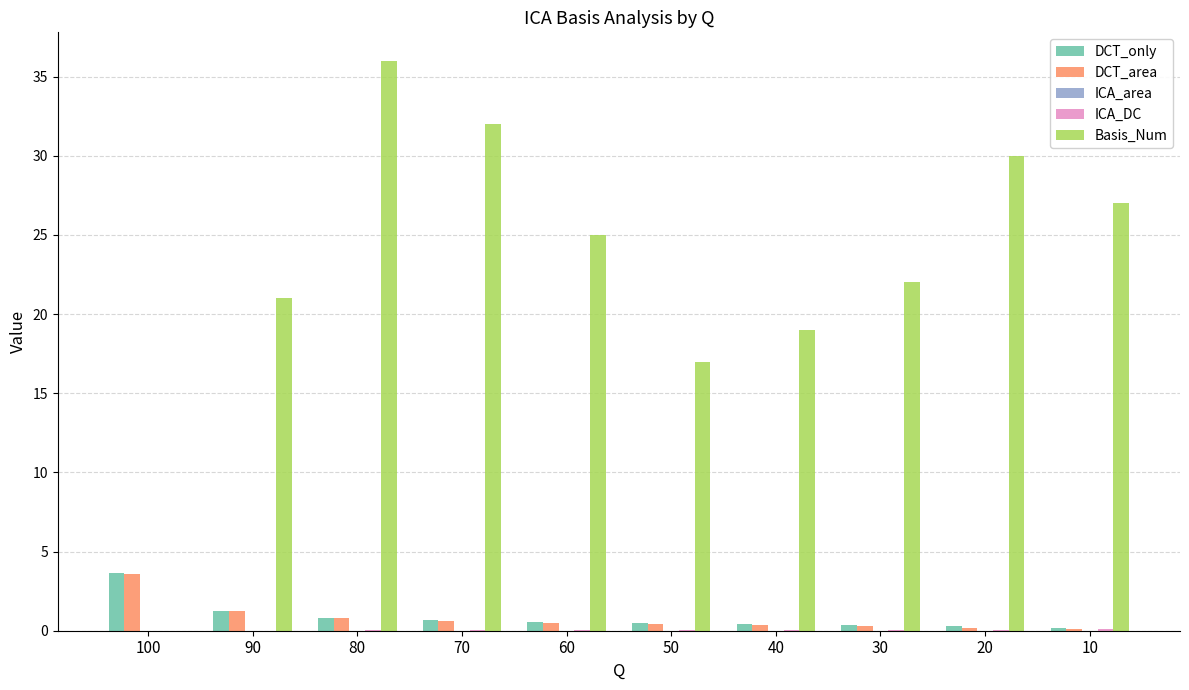

What is the sum of all Basis_Num values?

229.0